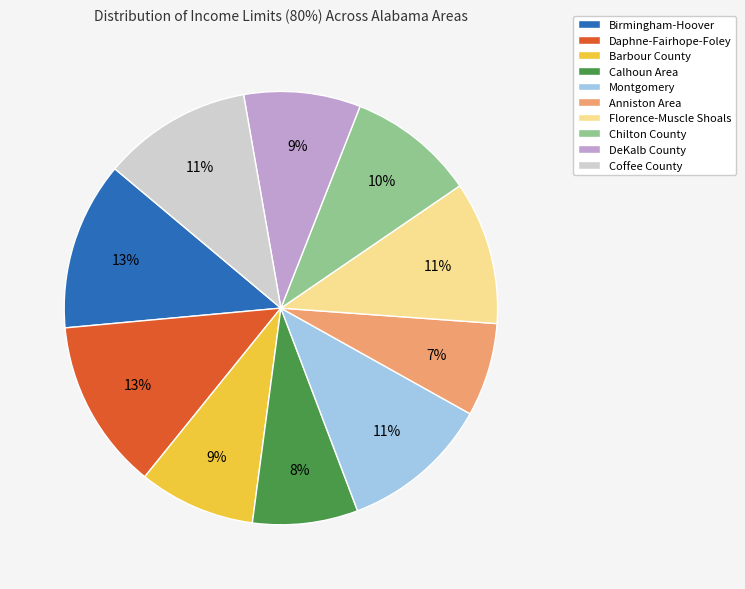

To the nearest percent, what is the average slice percentage?

10%